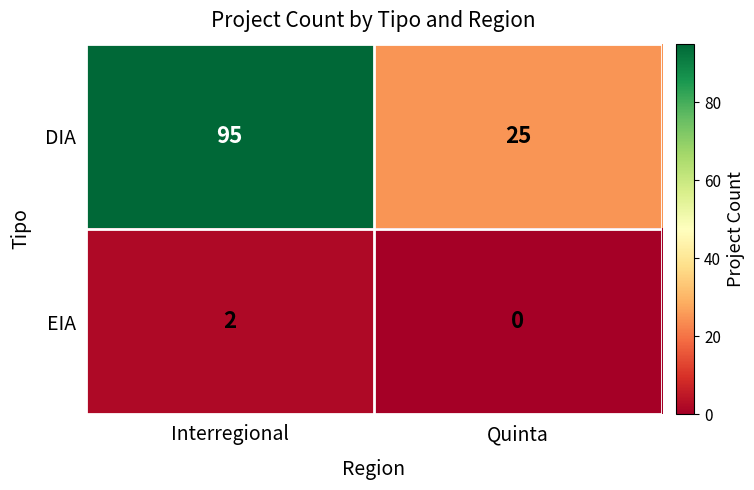

What is the difference between the maximum and minimum values in the DIA series?

70